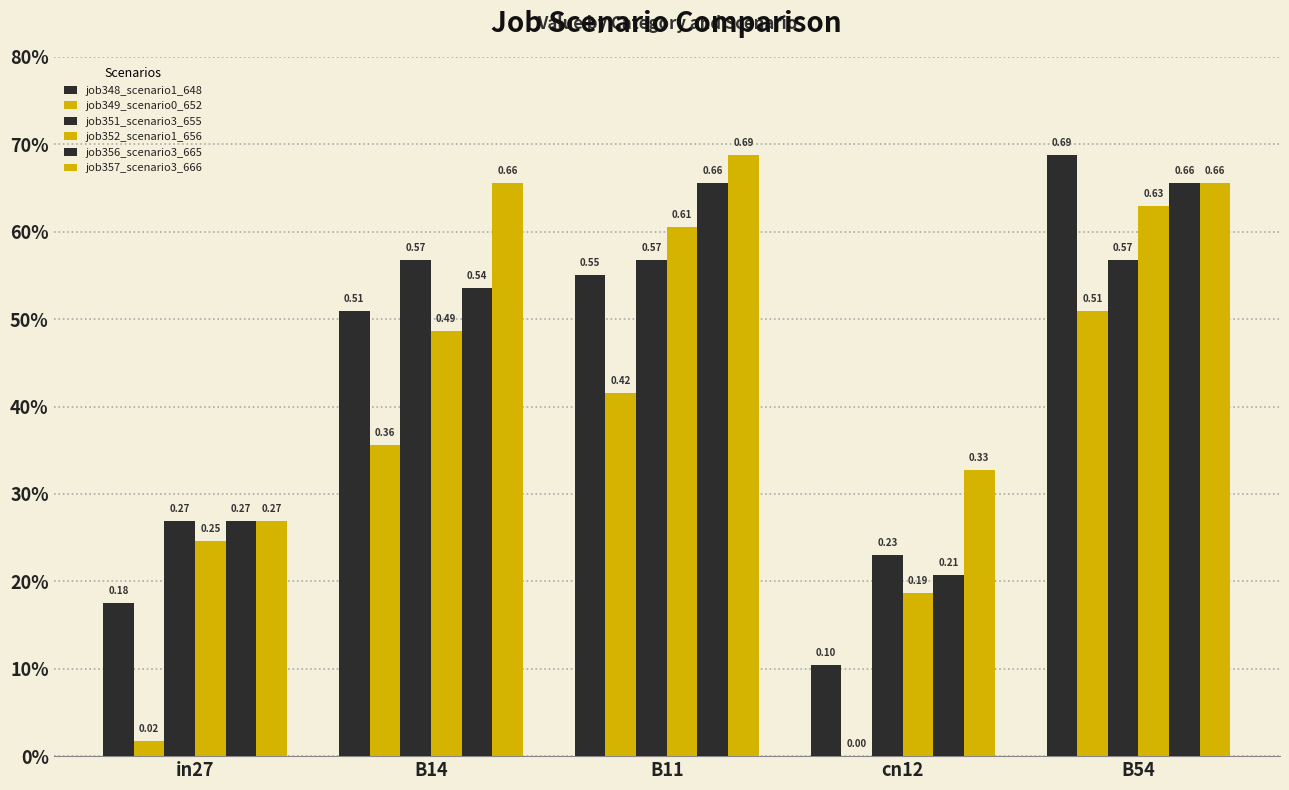

What is the average value of the job349_scenario0_652 series?

0.3